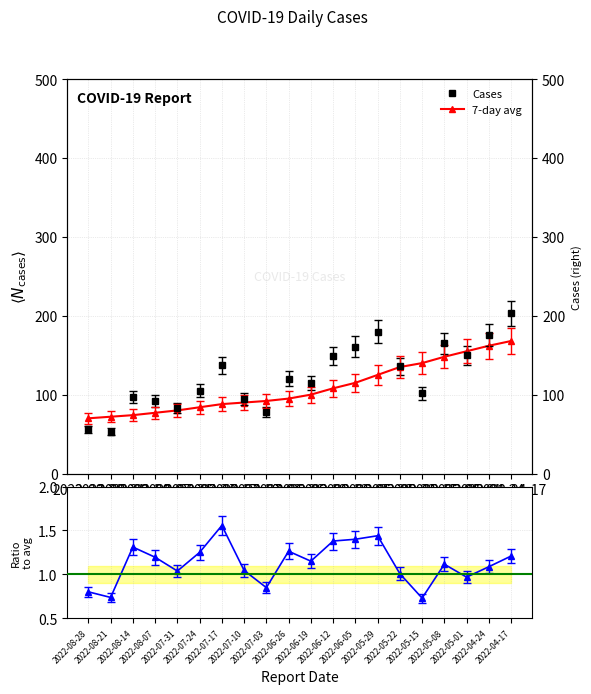

At how many categories does at least one series exceed 106?

12